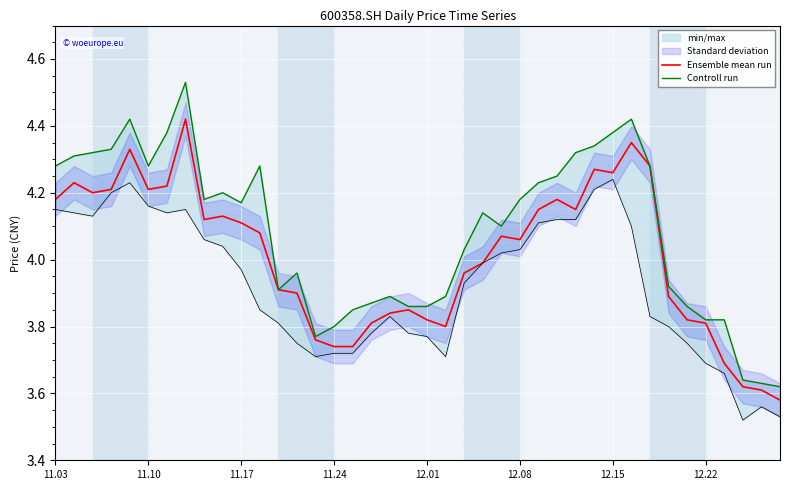

True or false: Controll run and Ensemble mean run intersect in this chart.

False